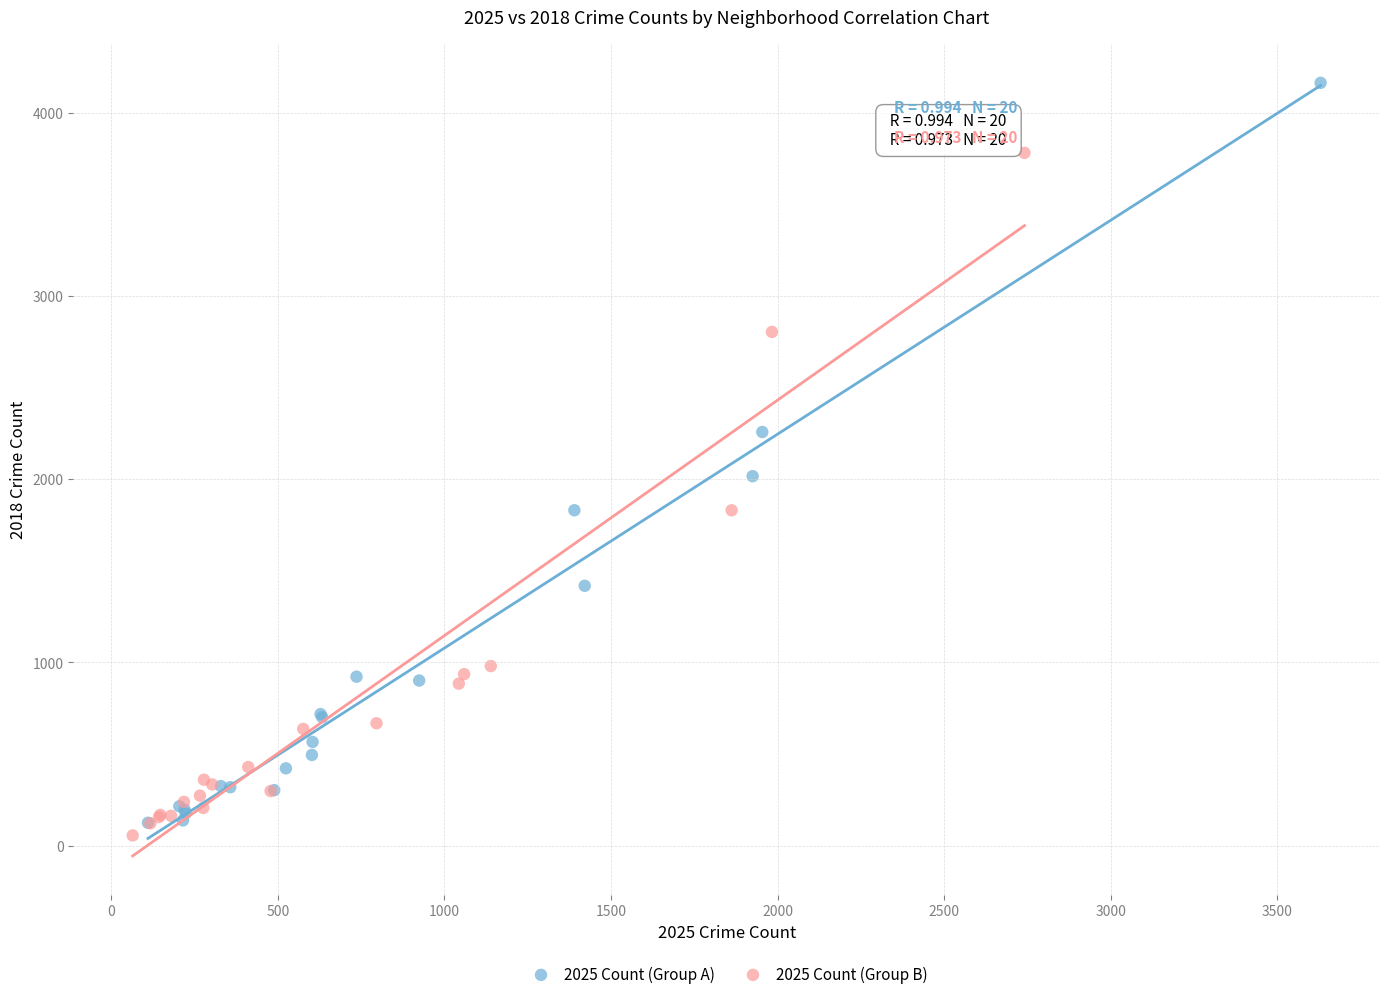

Which series contains the highest Y value?

2025 Count (Group A)